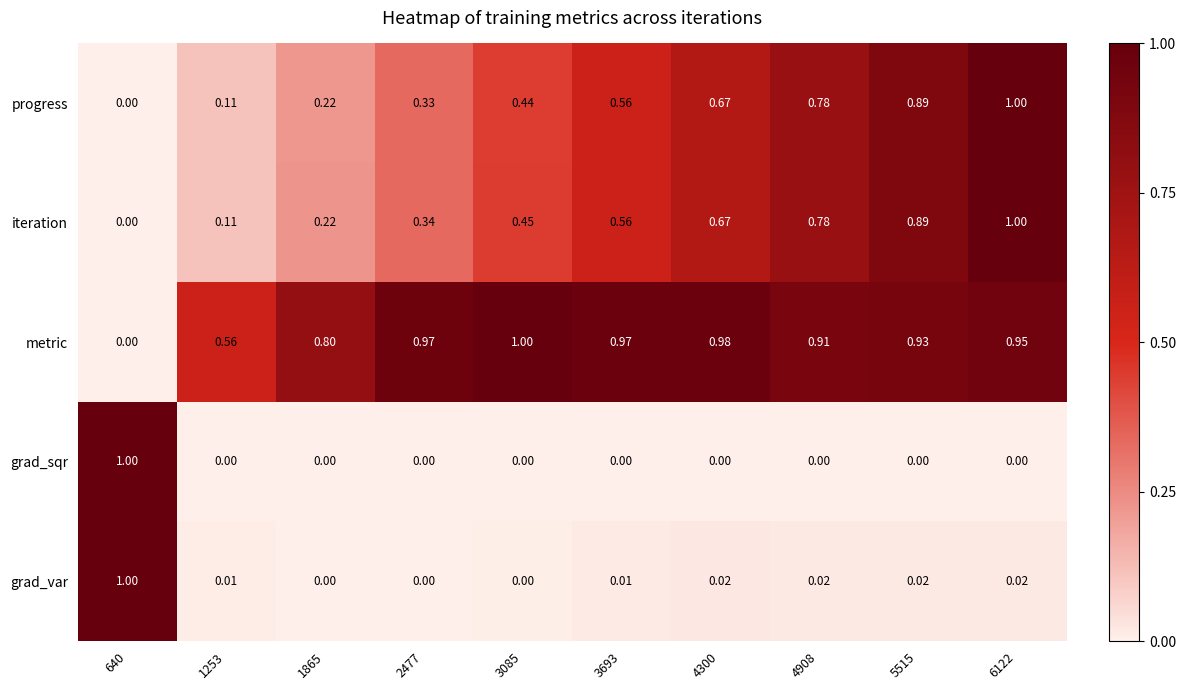

Is the value of progress at 2477 greater than the value of grad_var at 1253?

Yes